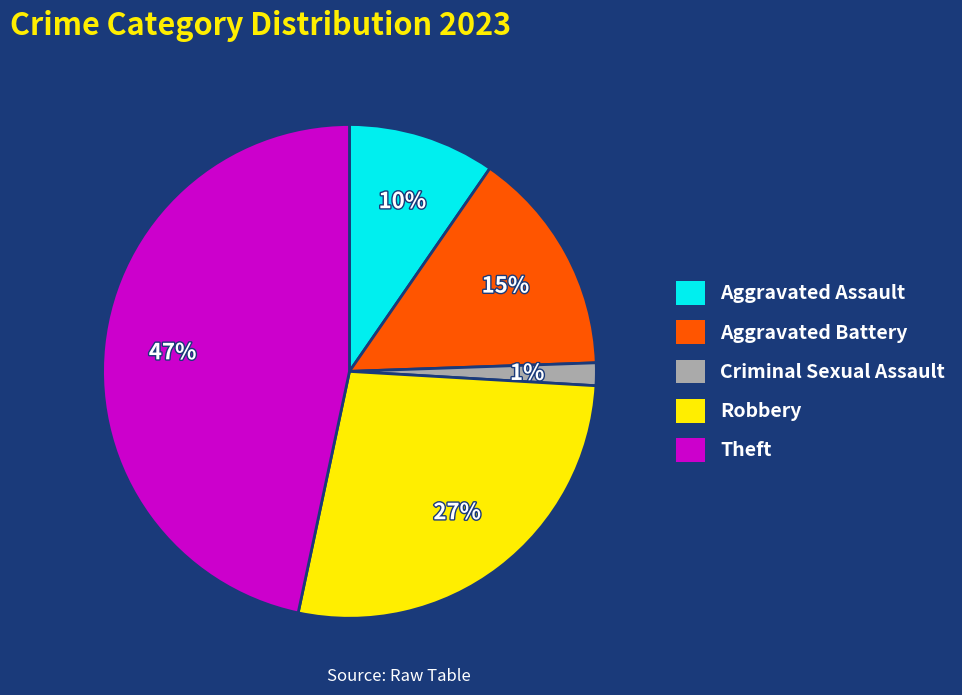

What percentage is the Criminal Sexual Assault slice, to the nearest percent?

1%